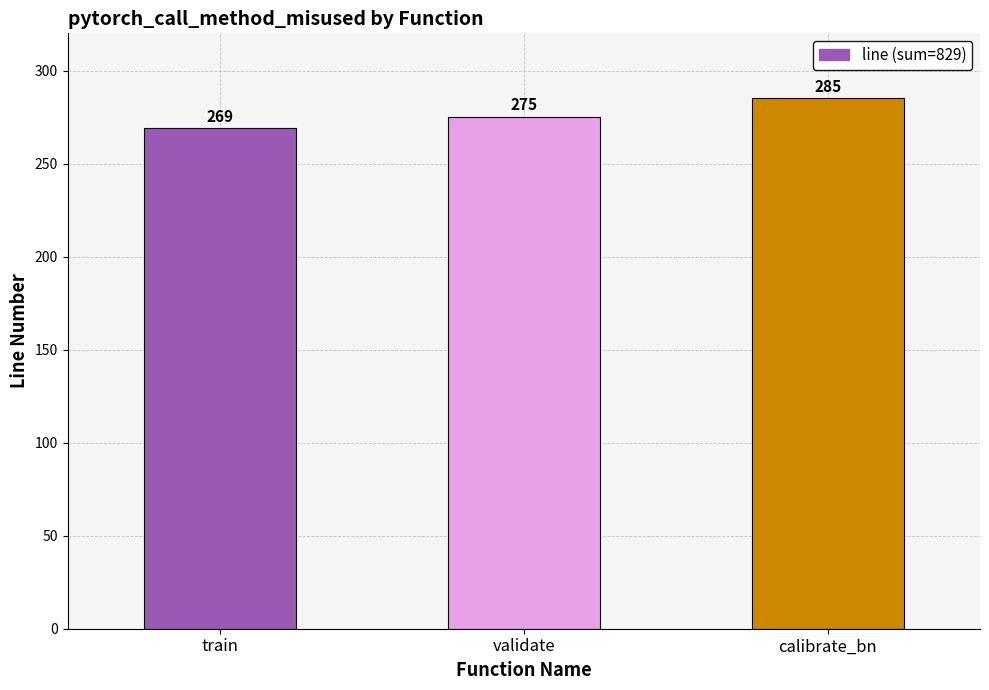

Reading right to left, list all the values displayed in this chart.

calibrate_bn=285	validate=275	train=269